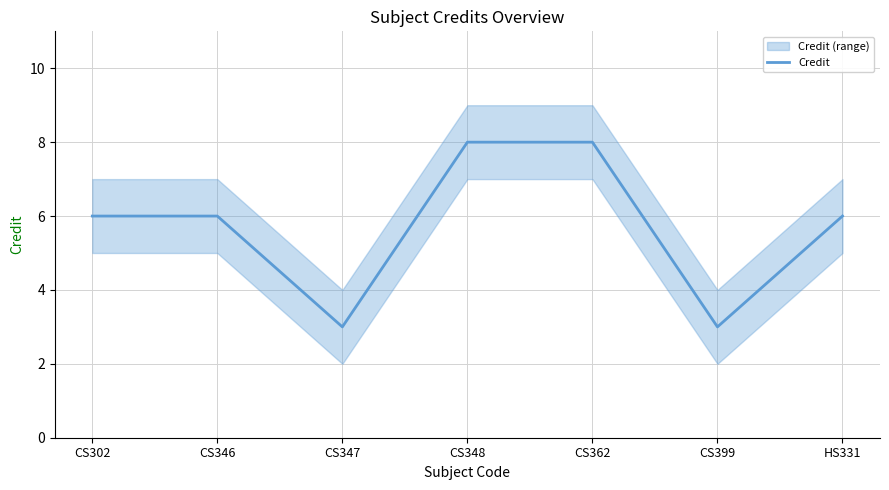

How many values are between 3 and 8?

7